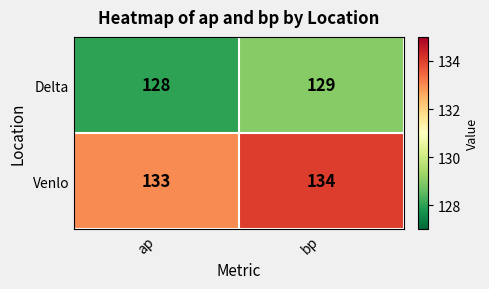

Is it true that Venlo equals 232 at bp?

False